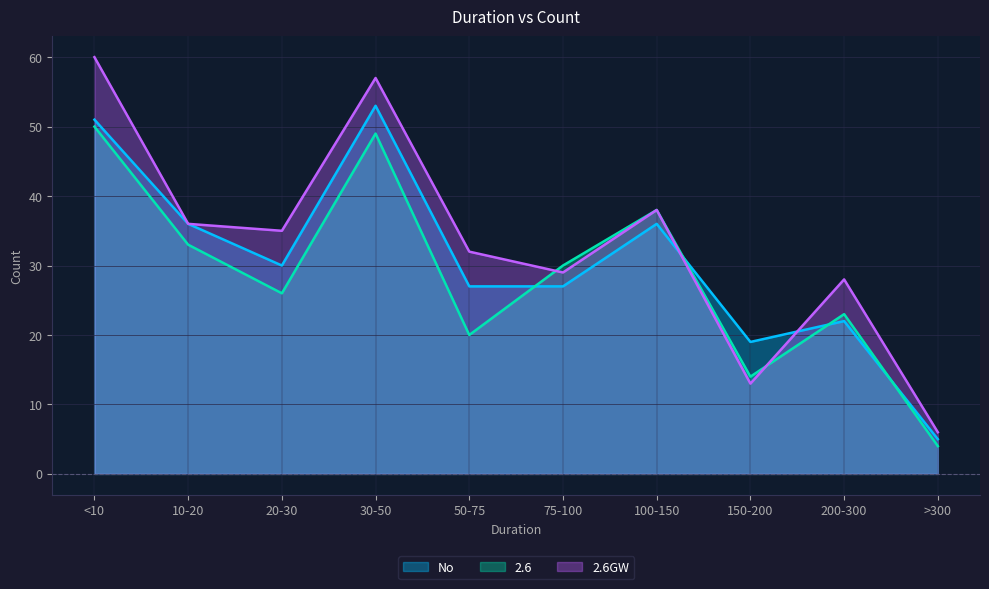

Rank the series at 20-30 from highest to lowest value.

2.6GW, No, 2.6